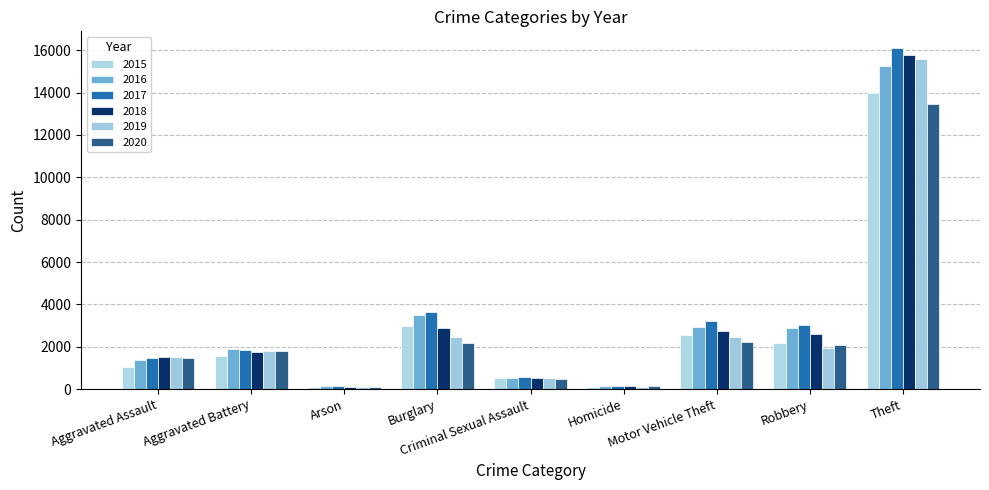

How many data points does each series have?

9